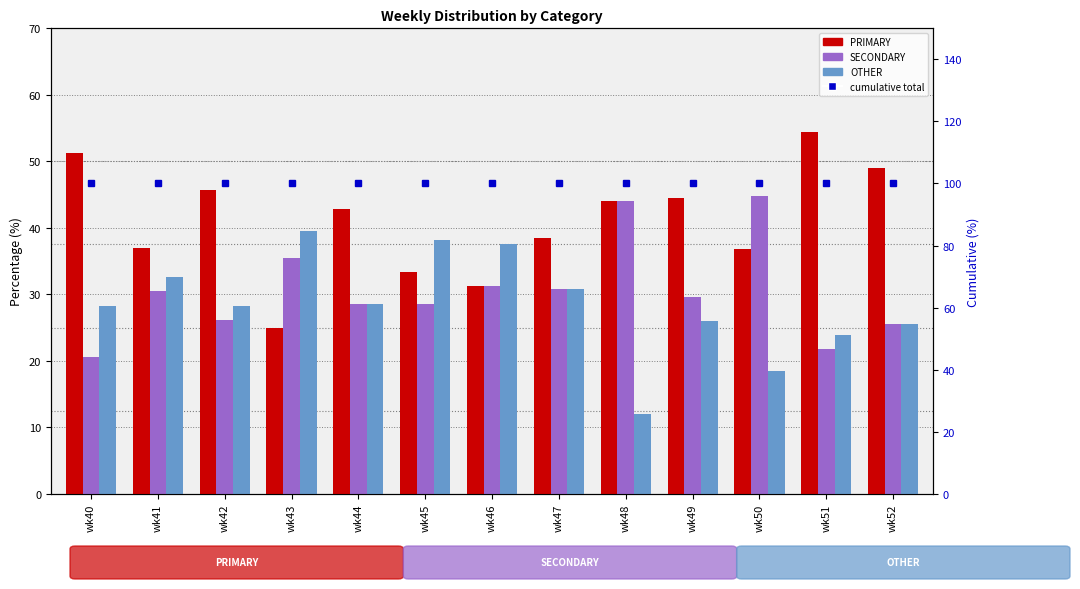

Rank the categories by SECONDARY value from lowest to highest.

wk40, wk51, wk52, wk42, wk44, wk45, wk49, wk41, wk47, wk46, wk43, wk48, wk50